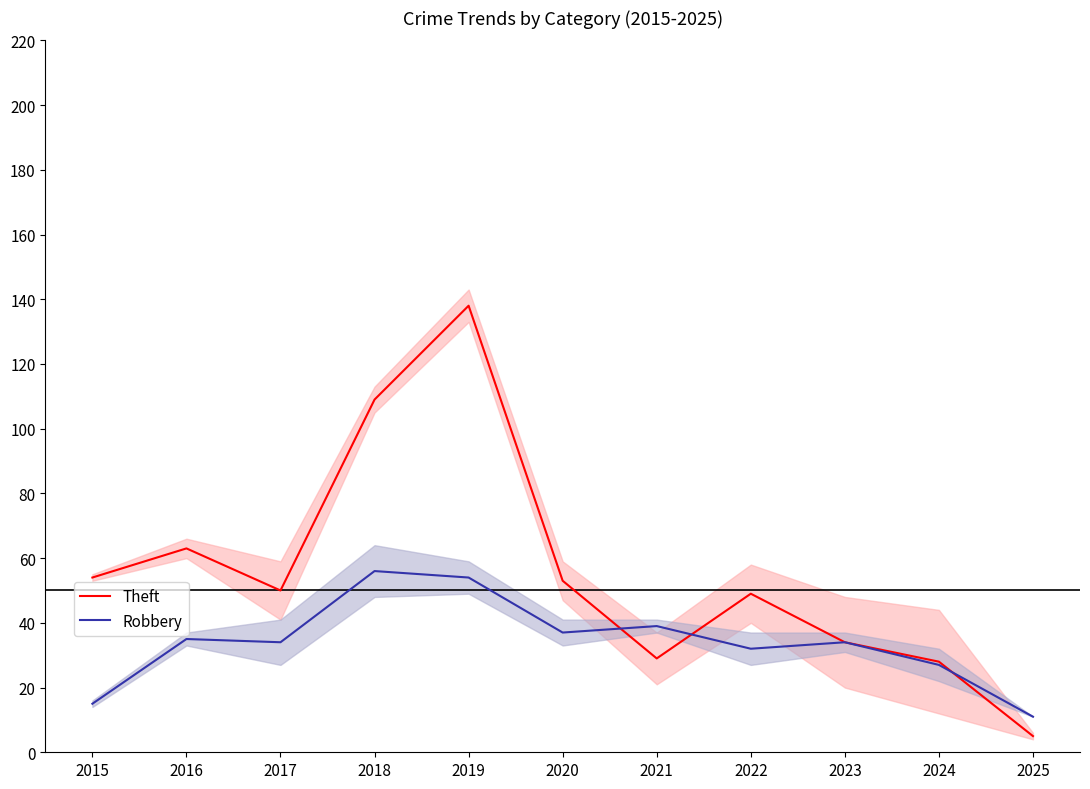

How many data points in Robbery are less than 34?

4